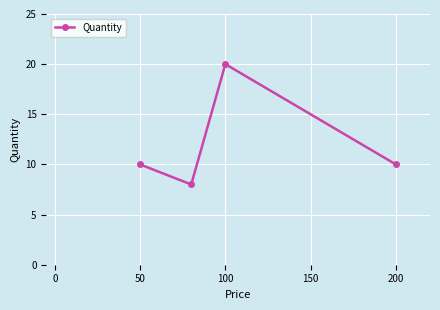

What is the average value?

12